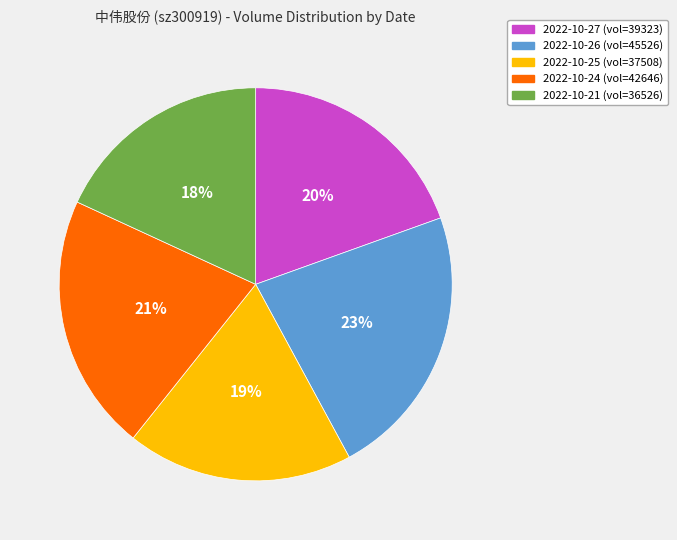

Approximately how many times larger is the value at 2022-10-24 compared to 2022-10-26?

0.9